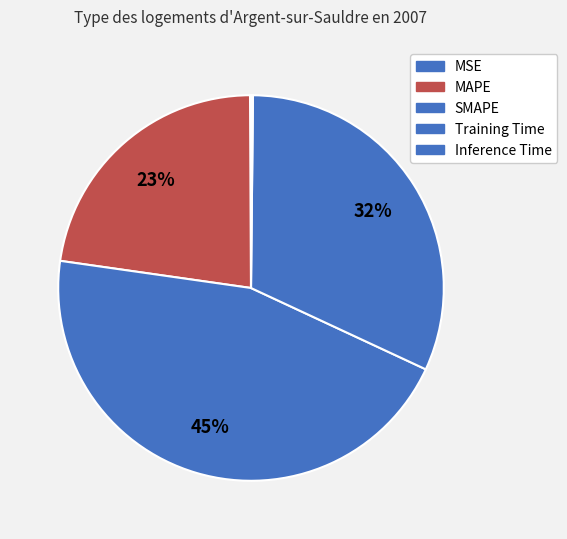

Count the number of slices in the pie.

5